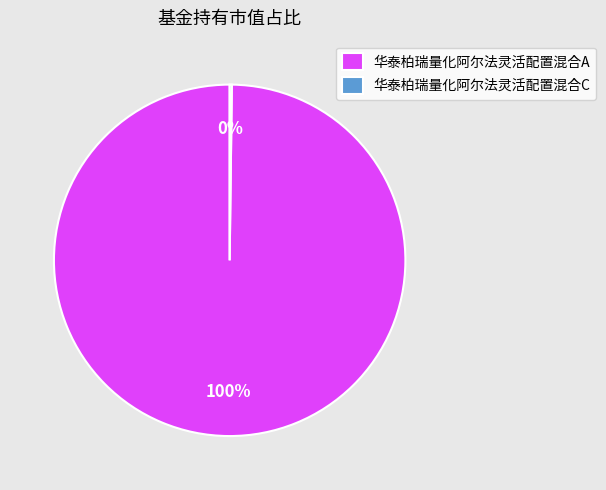

Which slice is the largest?

华泰柏瑞量化阿尔法灵活配置混合A